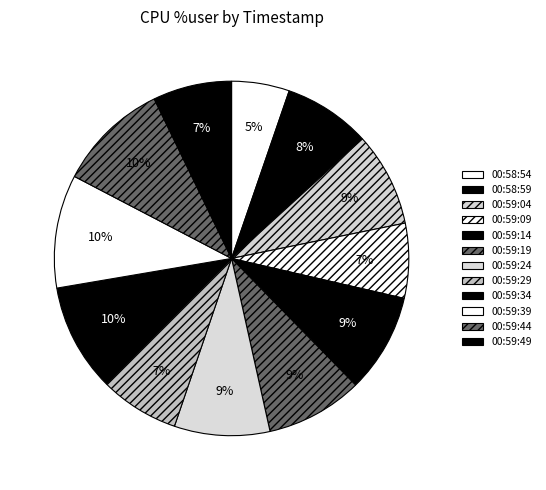

How much of the chart is everything except 00:59:14?

91.0%